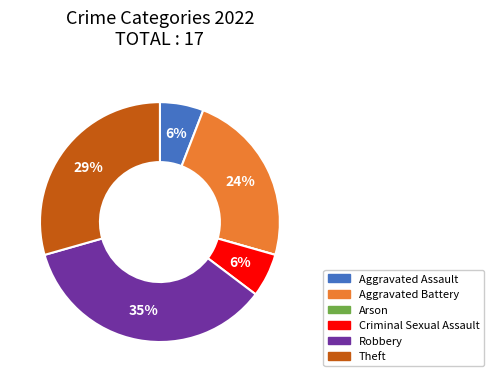

True or false: Theft accounts for 41% of the total.

False